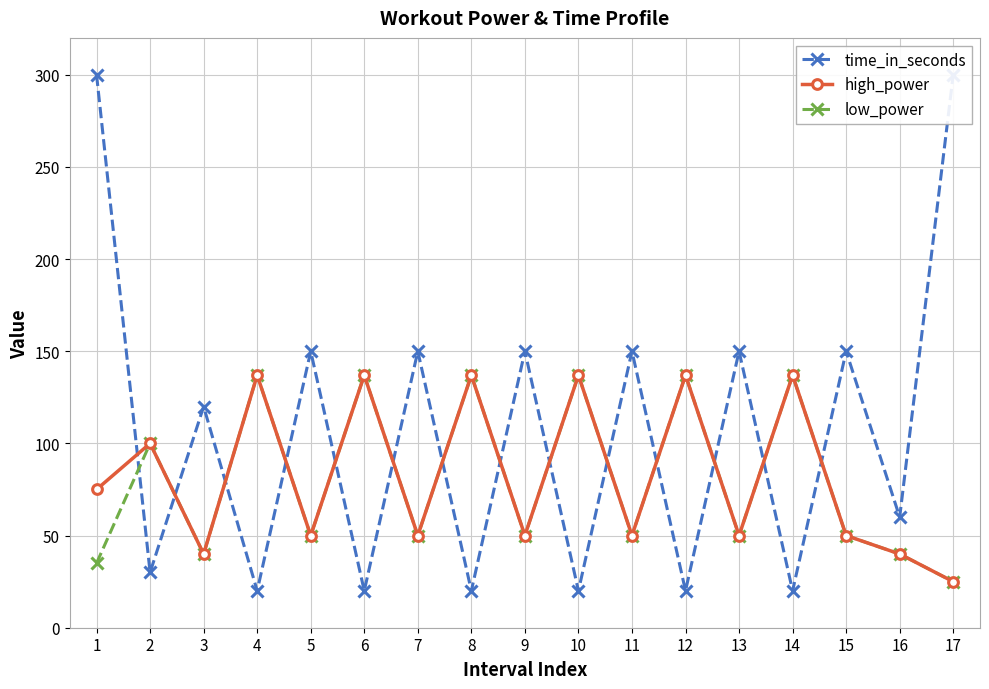

How many values in the low_power series exceed 50?

7